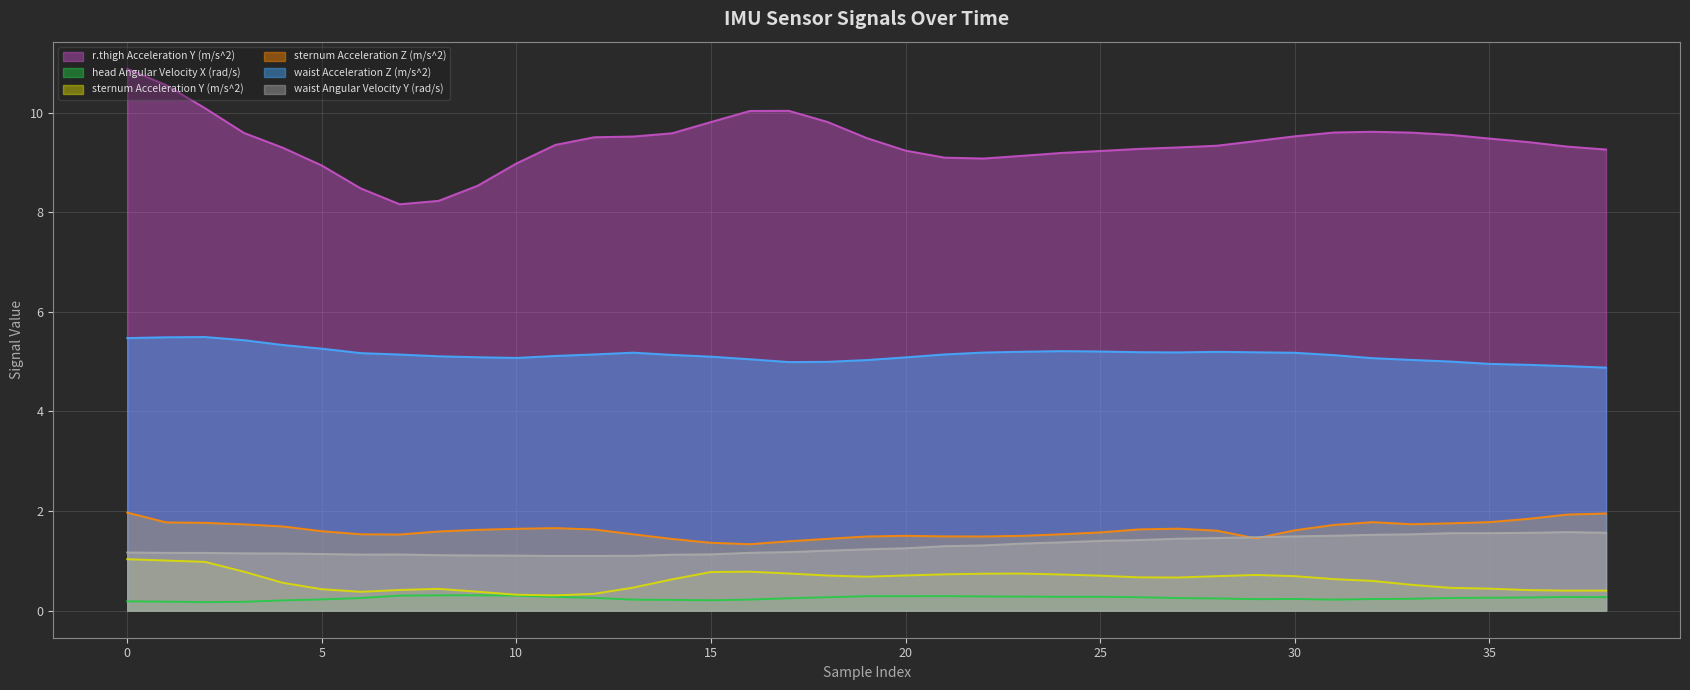

At which label is r.thigh Acceleration Y (m/s^2) closest to 9?

10